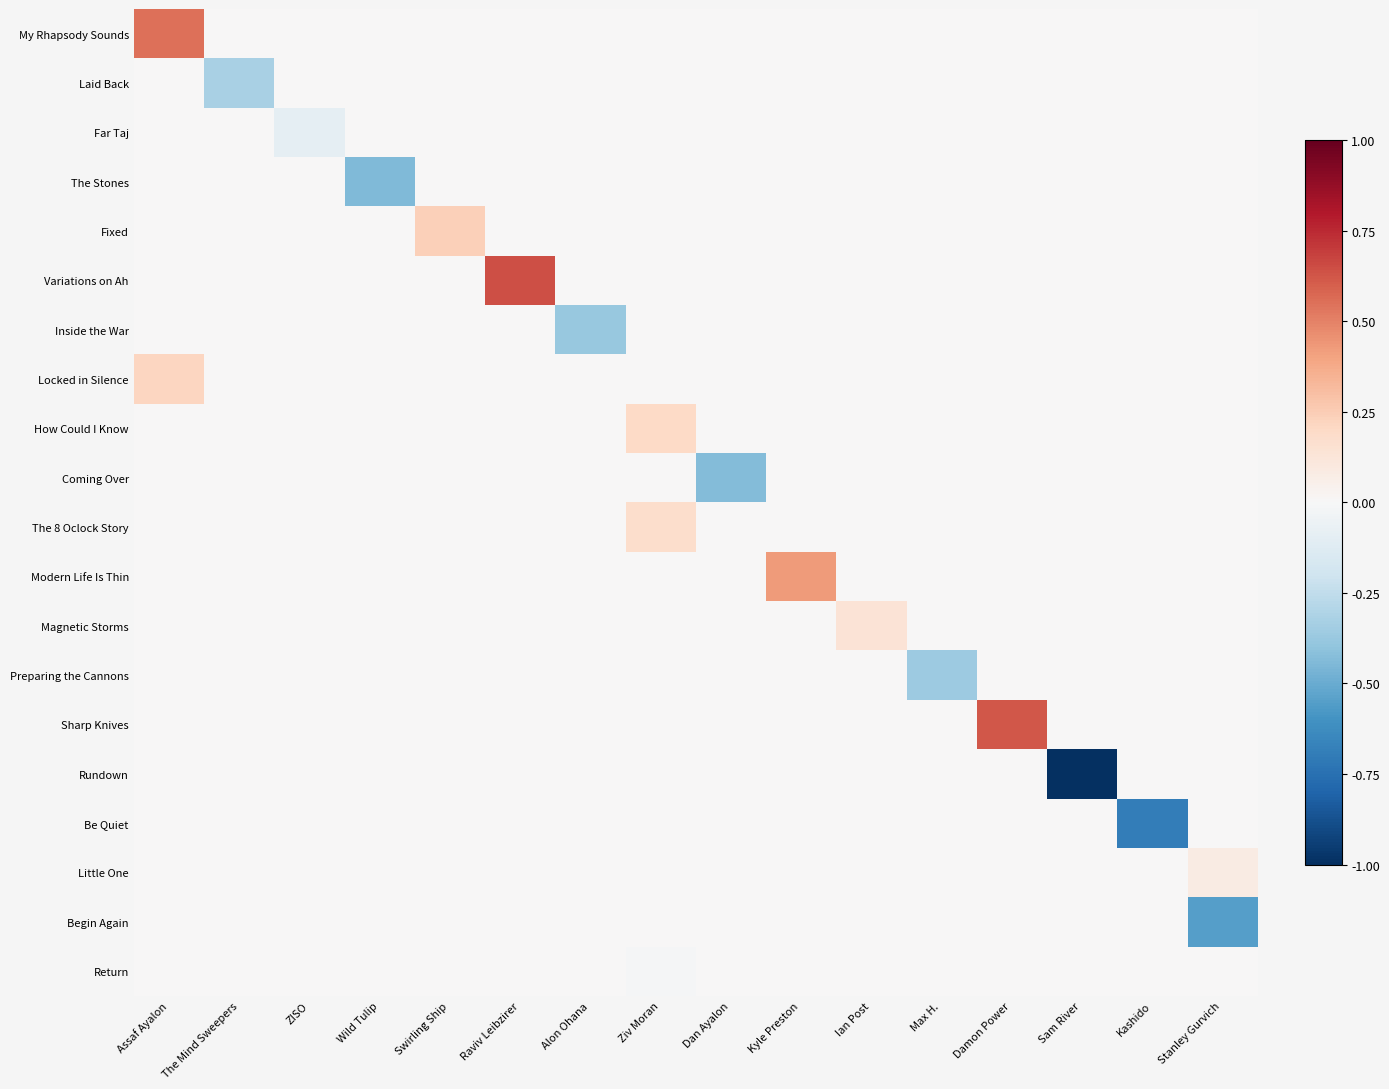

How many series are shown in this chart?

20